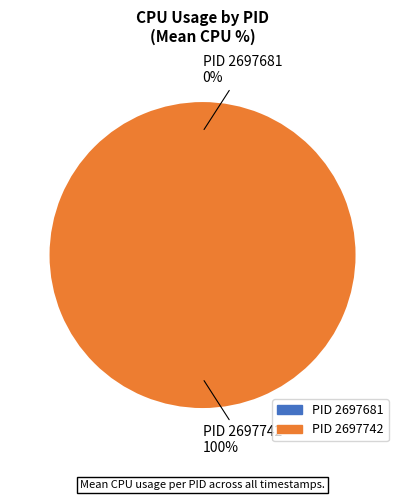

Between 2697681 and 2697742, which is larger?

2697742